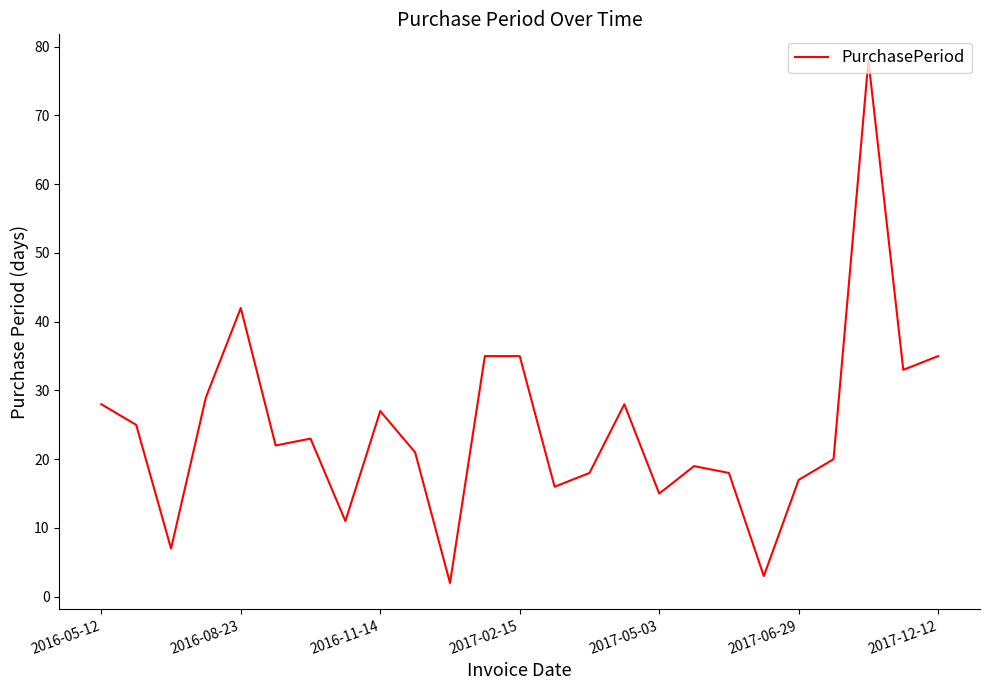

What is the maximum value shown in the chart?

78